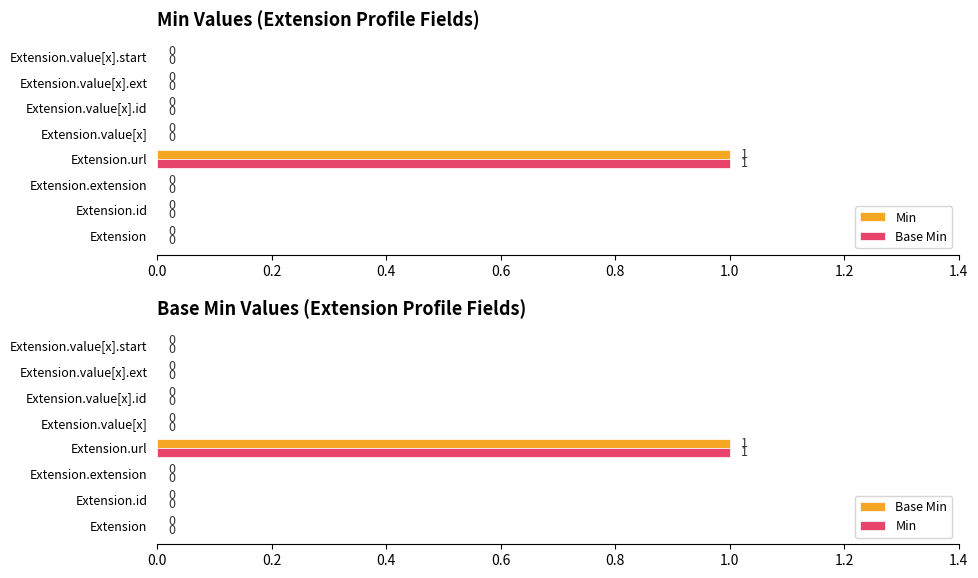

Count the Base Min values in the range 0 to 1.

8